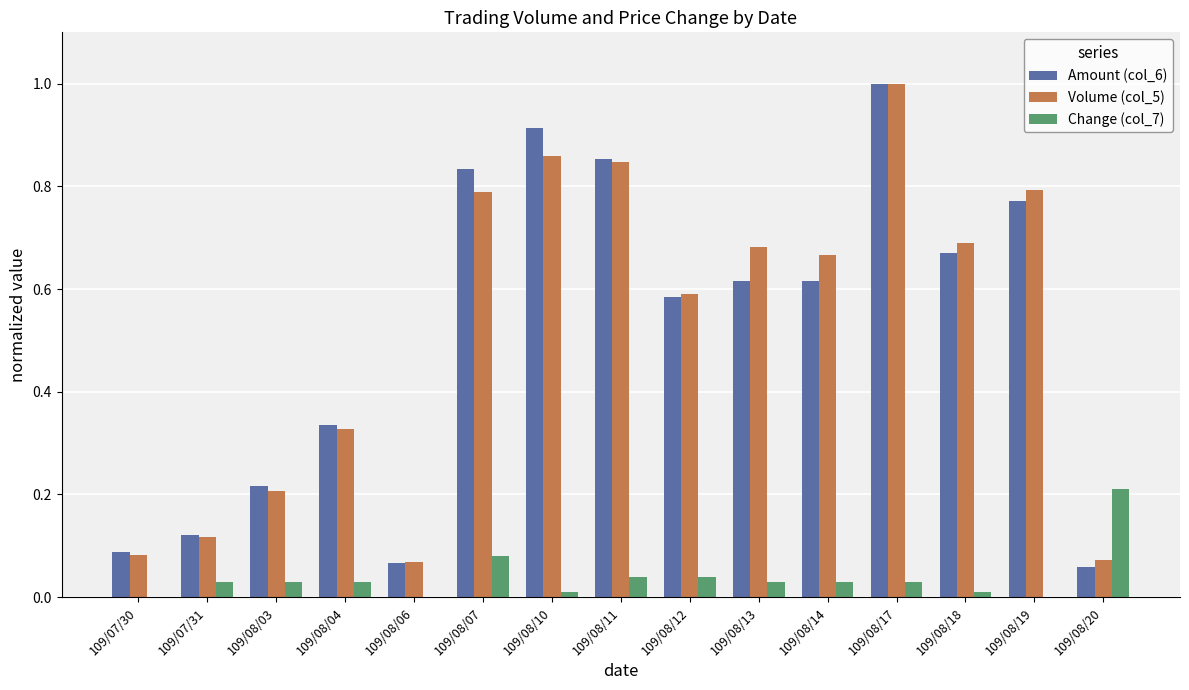

True or false: Volume (col_5) has a value of 1.1 at 109/08/14.

False